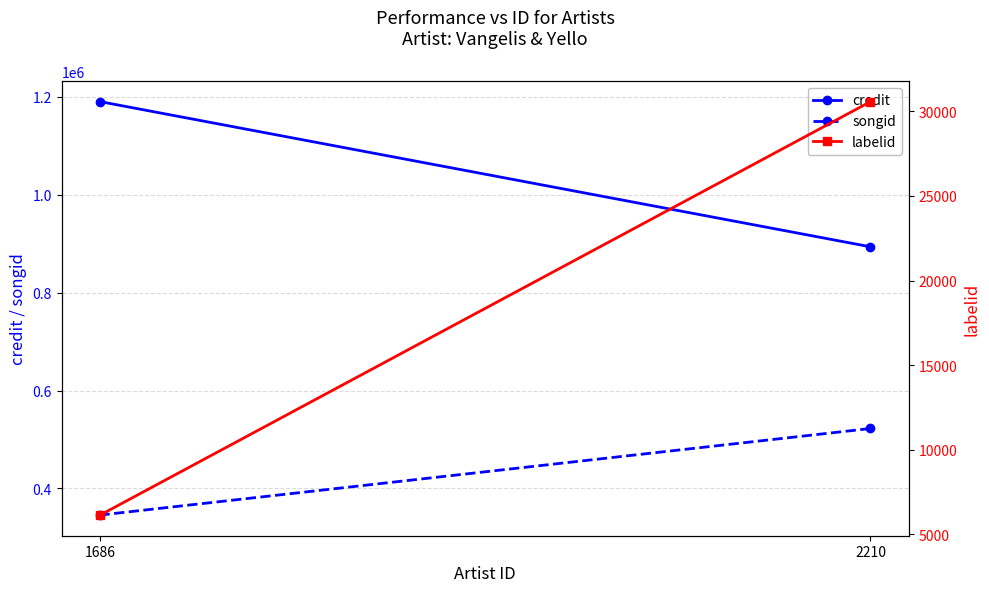

How many lines are shown in the chart?

3